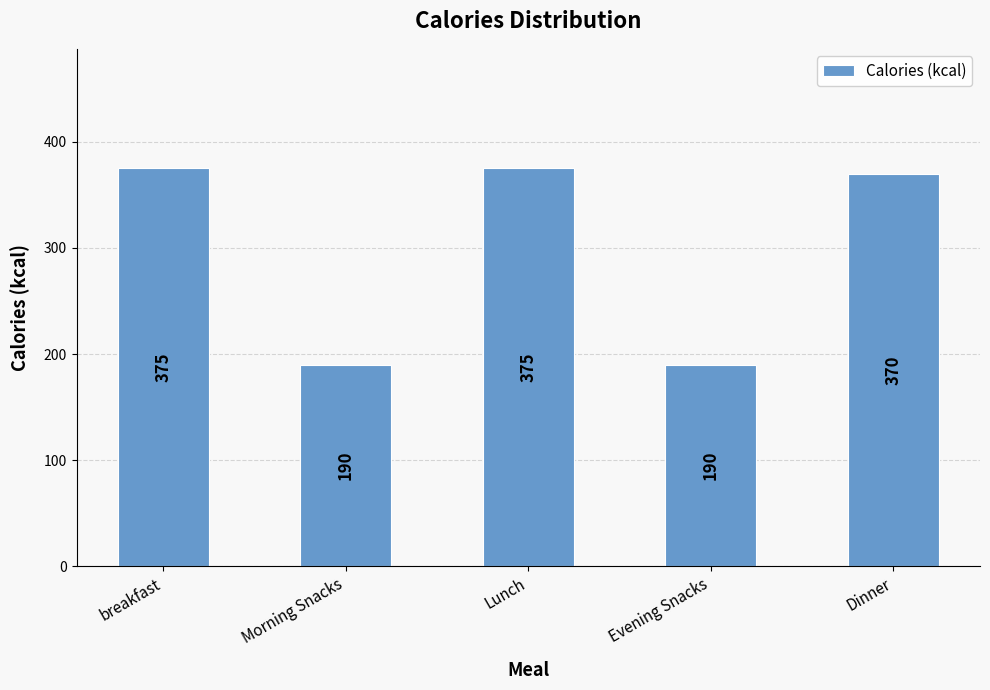

What position from the right is Dinner?

1